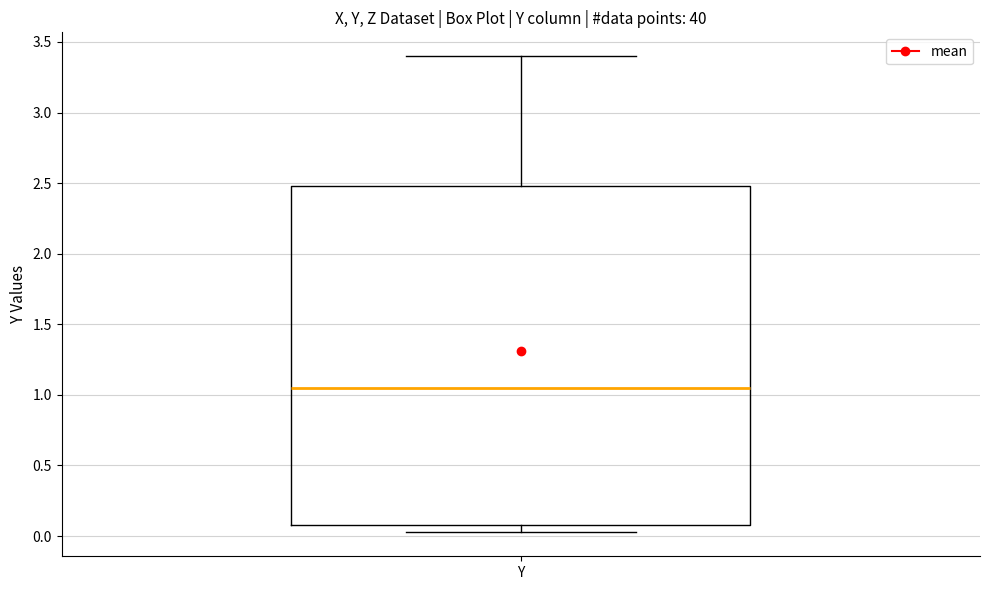

Transcribe this box plot: give where the median line is, the range the box spans, and where the two whiskers end, as read against the y-axis. The values are not printed on the chart, so give them approximately, as read against the axis.

median 1.05, box 0.10 to 2.50, whiskers 0.05 to 3.40